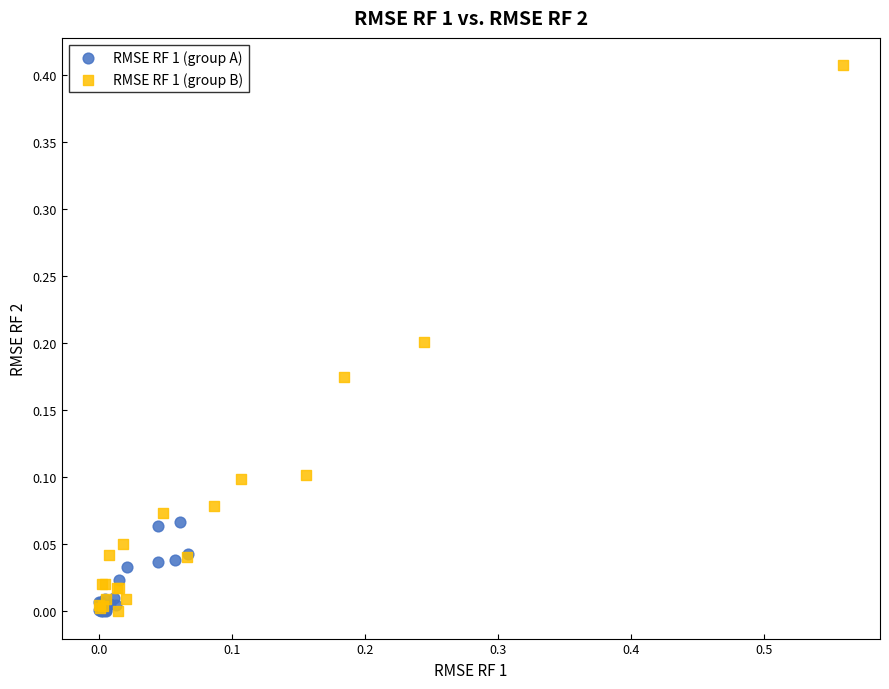

Which series reaches the maximum Y coordinate?

RMSE RF 1 (group B)